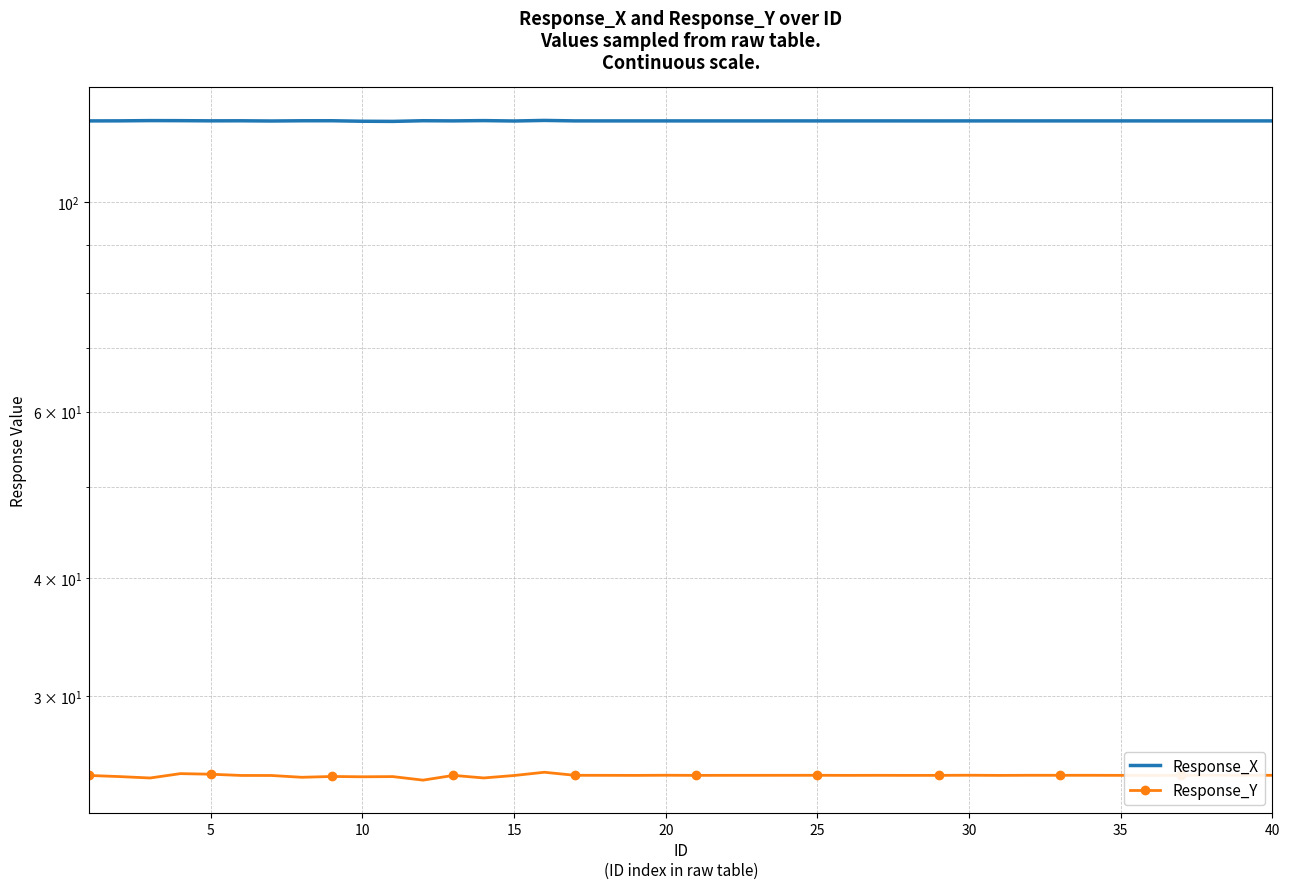

How many interior local valleys does the Response_X series have?

14